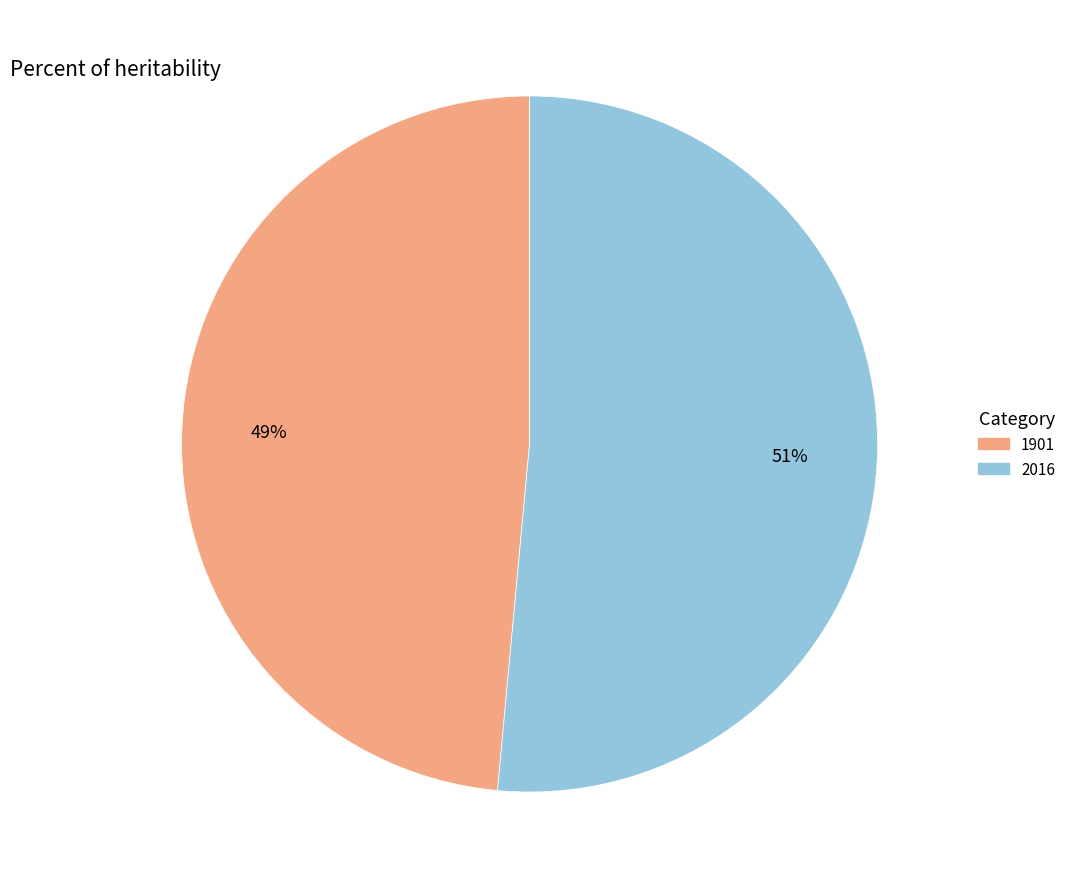

To the nearest percent, what is the combined percentage of 1901 and 2016?

100%